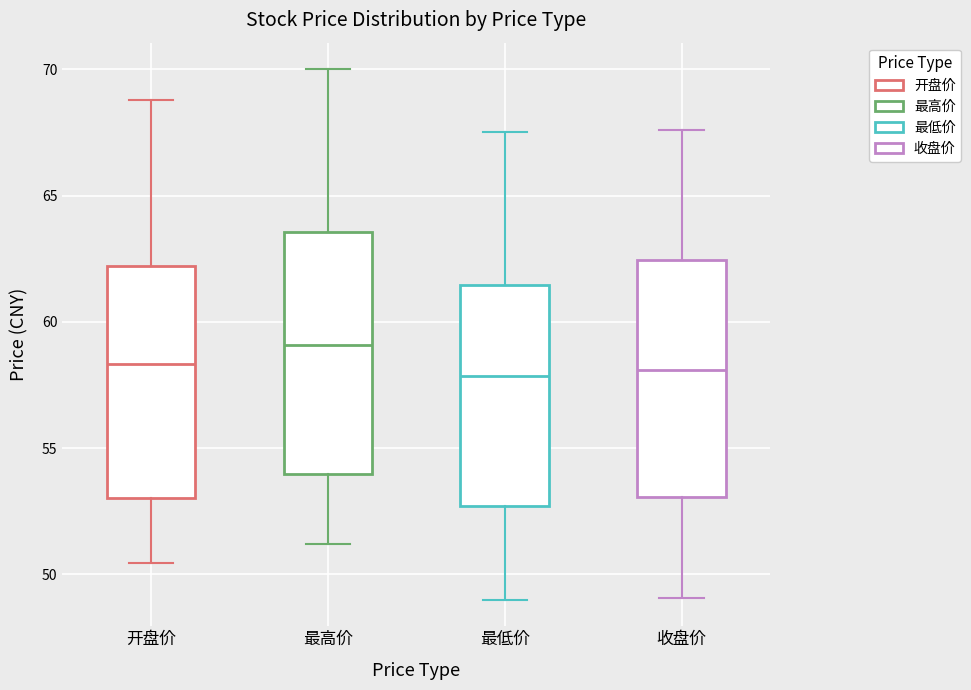

Reading left to right, read every box against the y-axis: the position of its median line, the range the box covers, and the ends of its whiskers. The values are not printed on the chart, so give them approximately, as read against the axis.

开盘价: median 58.5, box 53.0 to 62.0, whiskers 50.5 to 69.0
最高价: median 59.0, box 54.0 to 63.5, whiskers 51.0 to 70.0
最低价: median 58.0, box 52.5 to 61.5, whiskers 49.0 to 67.5
收盘价: median 58.0, box 53.0 to 62.5, whiskers 49.0 to 67.5